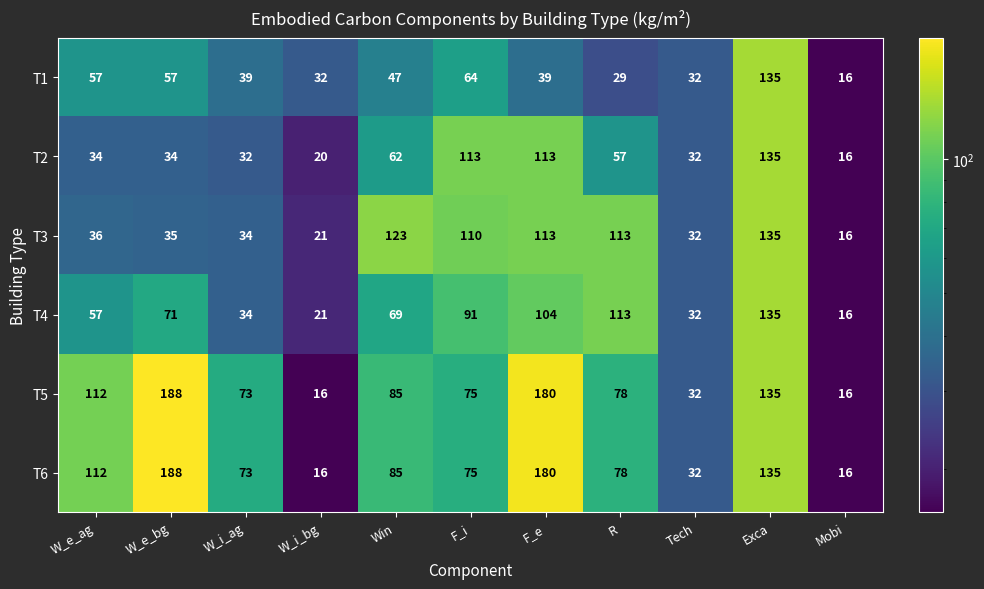

At which label does T5 first exceed 78?

W_e_ag